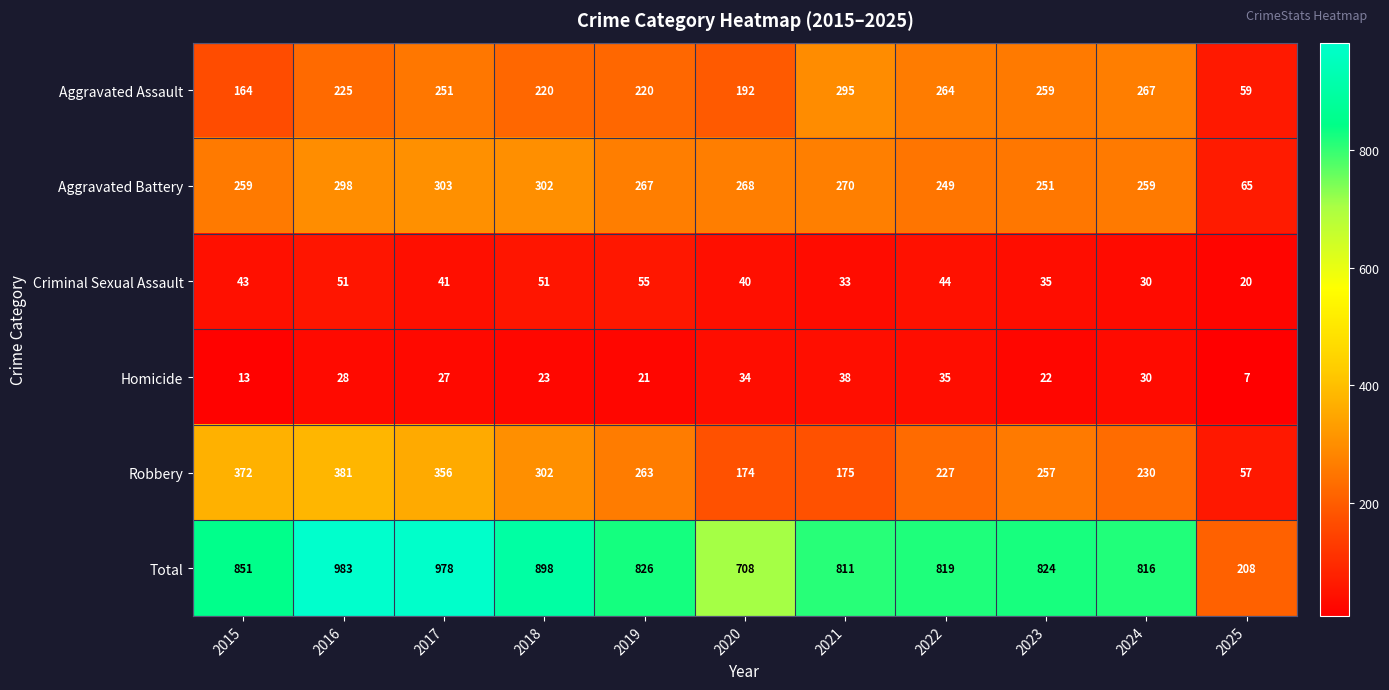

Rank the categories by Homicide value from highest to lowest.

2021, 2022, 2020, 2024, 2016, 2017, 2018, 2023, 2019, 2015, 2025